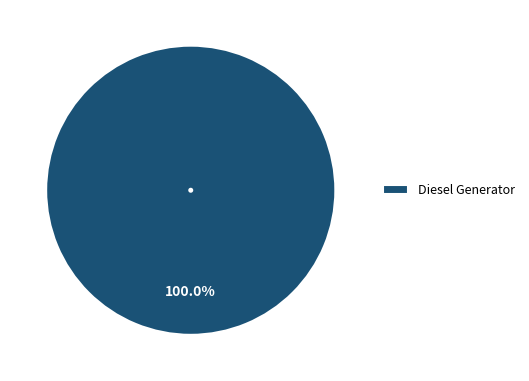

Rank the categories by value from lowest to highest.

Diesel Generator